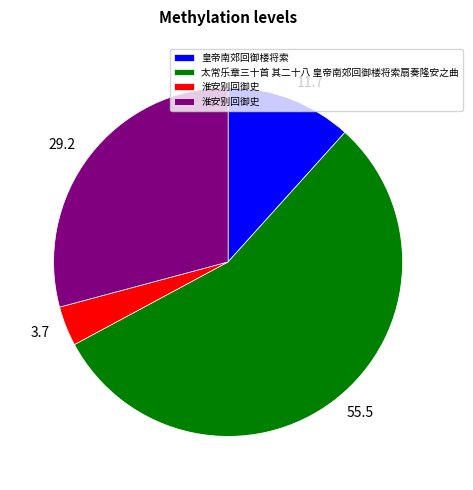

Is there any slice that represents more than half of the pie?

Yes